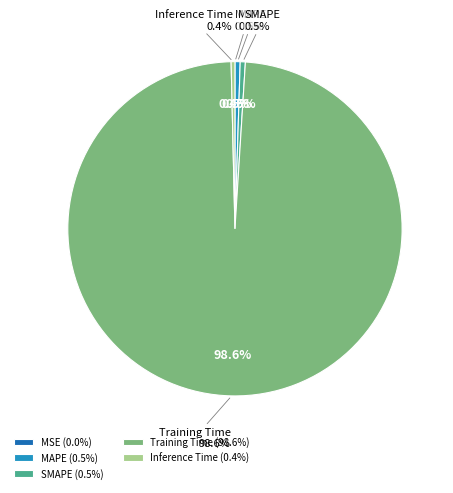

Which has a higher value, Inference Time or MAPE?

MAPE